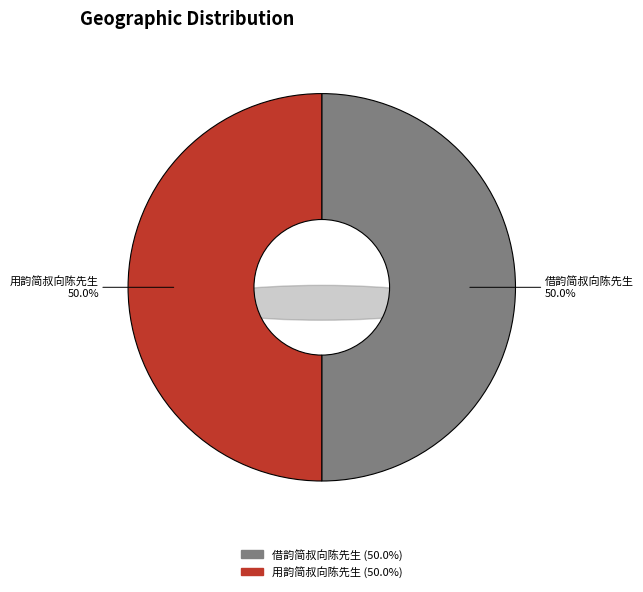

Do 用韵简叔向陈先生 and 借韵简叔向陈先生 together represent more than half of the pie?

Yes